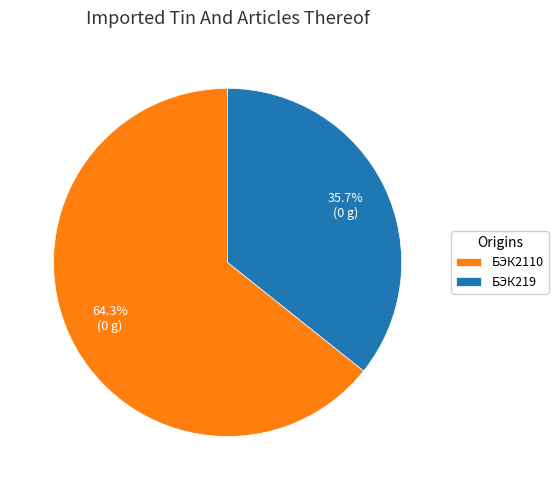

How many slices are in this pie chart?

2